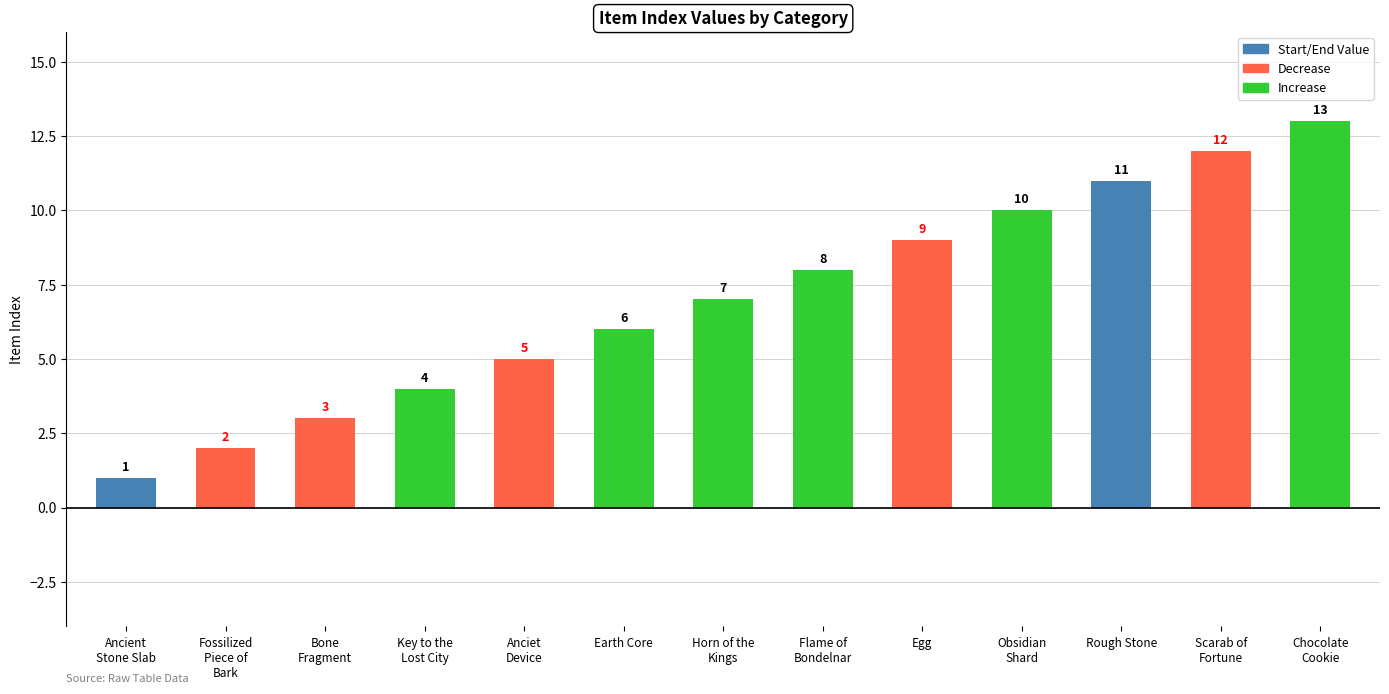

Count the number of categories in the chart.

13